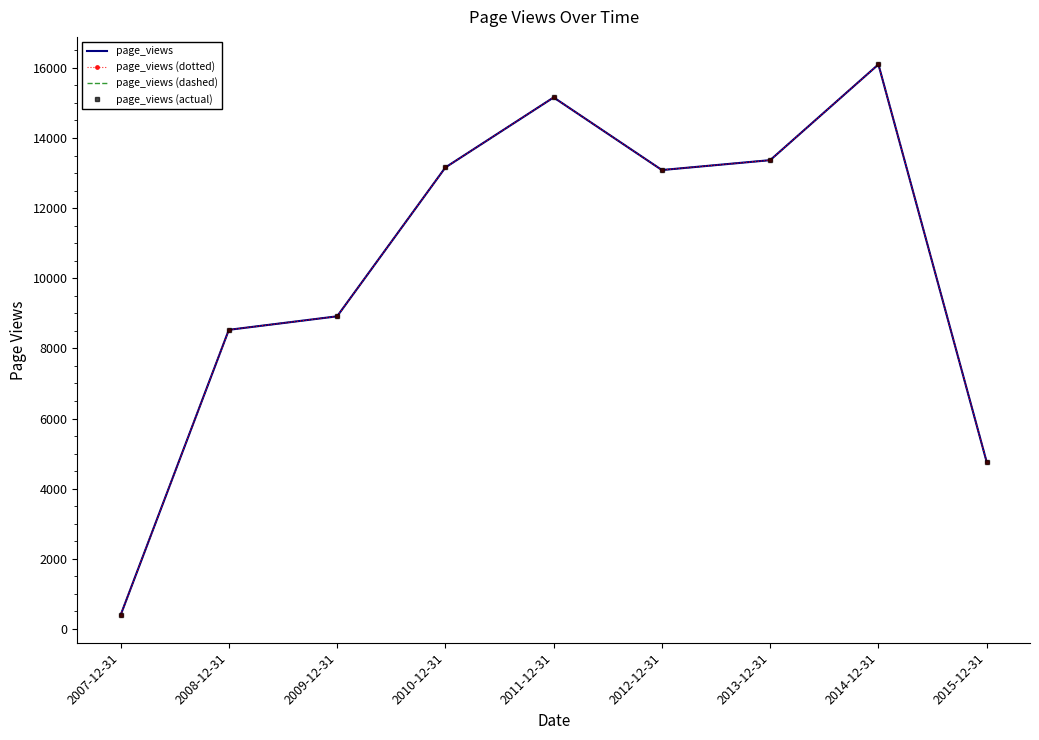

Reading right to left, what are all the values shown in this chart?

page_views: 4759	16099	13369	13087	15158	13160	8915	8530	391
page_views (dotted): 4759	16099	13369	13087	15158	13160	8915	8530	391
page_views (dashed): 4759	16099	13369	13087	15158	13160	8915	8530	391
page_views (actual): 4759	16099	13369	13087	15158	13160	8915	8530	391